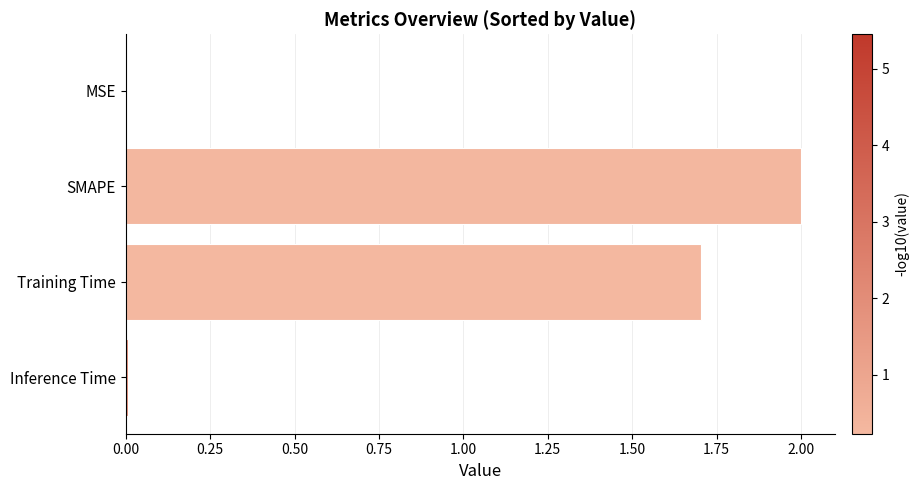

The chart shows a value of 0.0 at Inference Time. True or false?

True